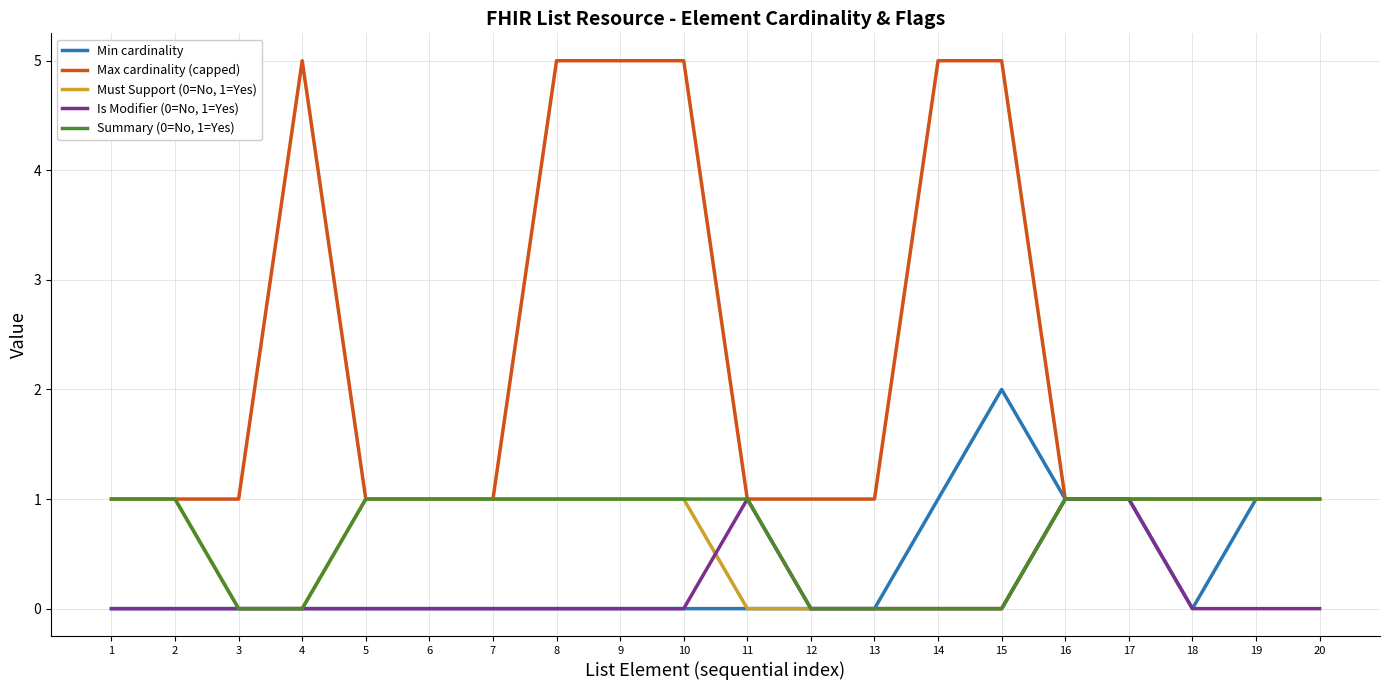

What is the total value across all series at 7?

3